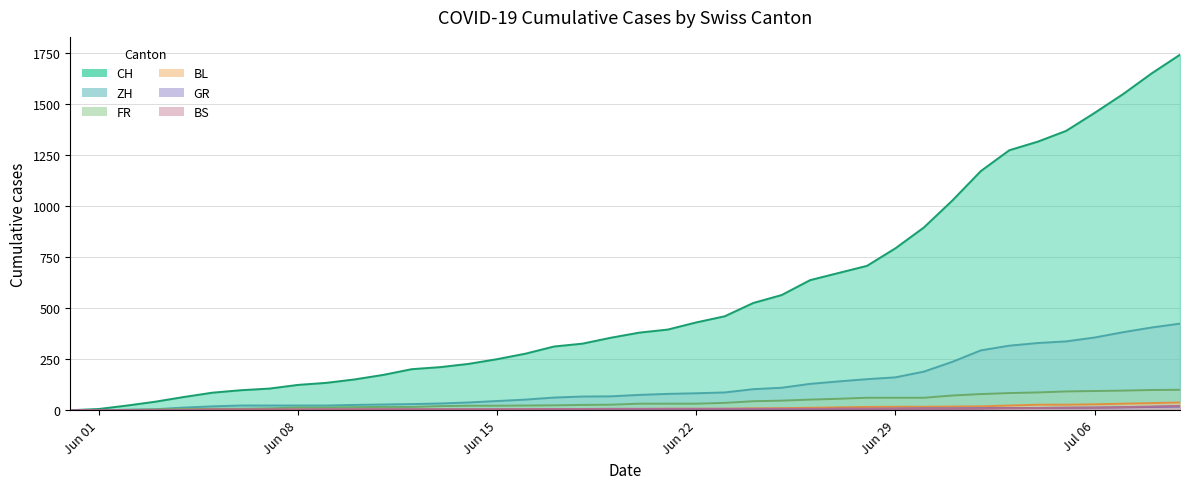

True or false: FR has more than 1 points higher than both neighbors.

False